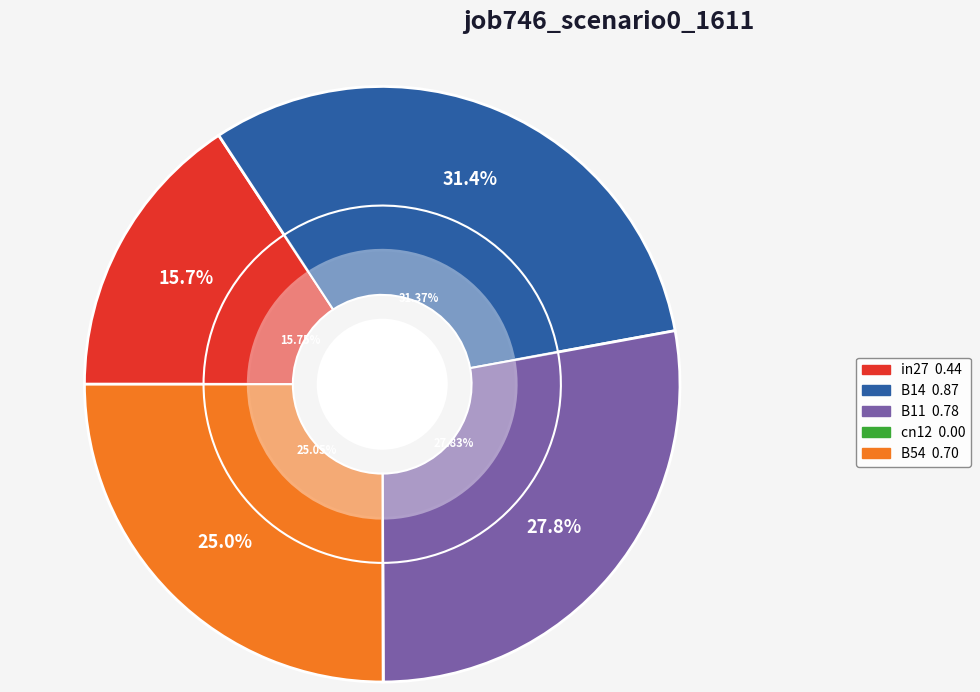

Which slice is the largest?

B14